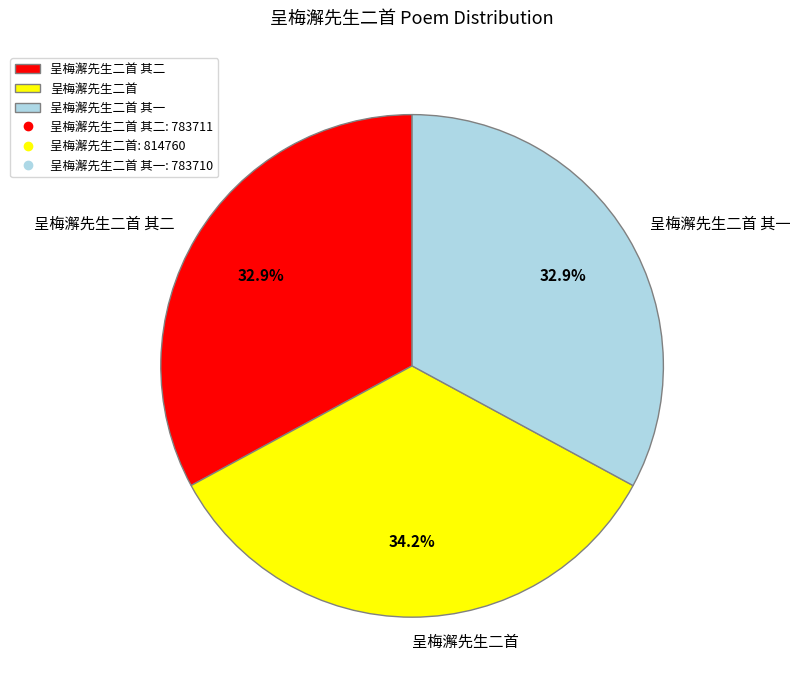

Combined, do 呈梅澥先生二首 其一 and 呈梅澥先生二首 account for over 50%?

Yes